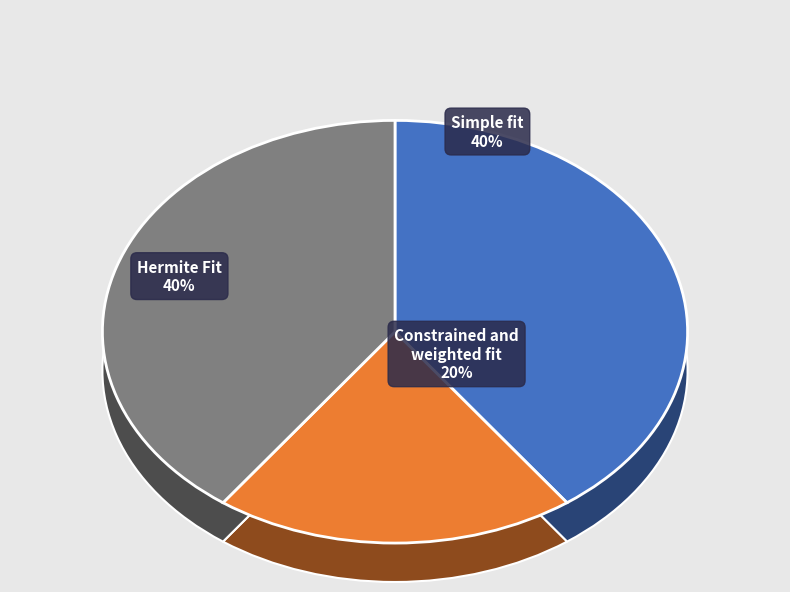

Is it true that Hermite Fit is 33% of the pie?

True